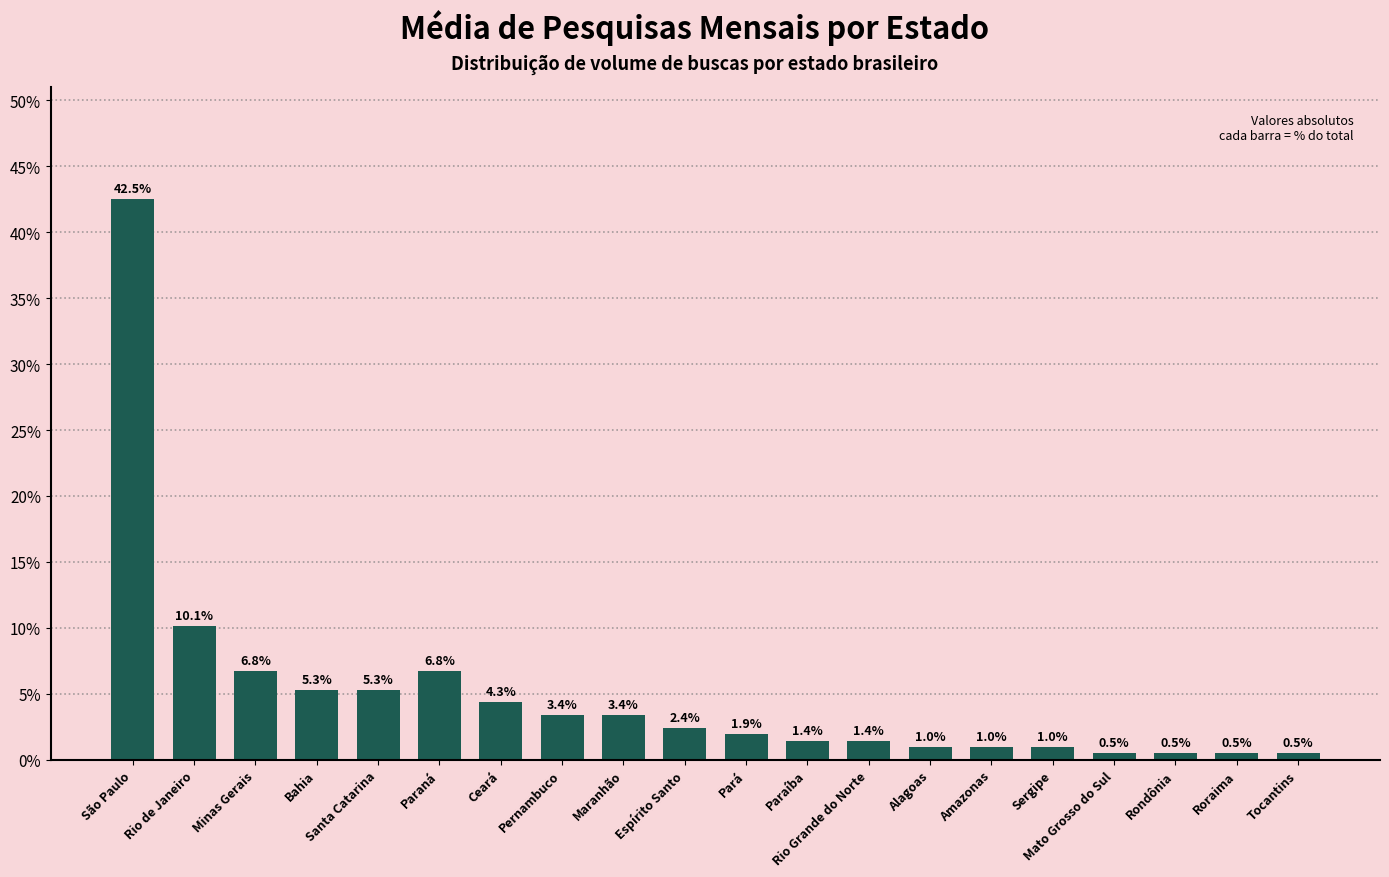

True or false: the data shows 1.0 at Alagoas.

True